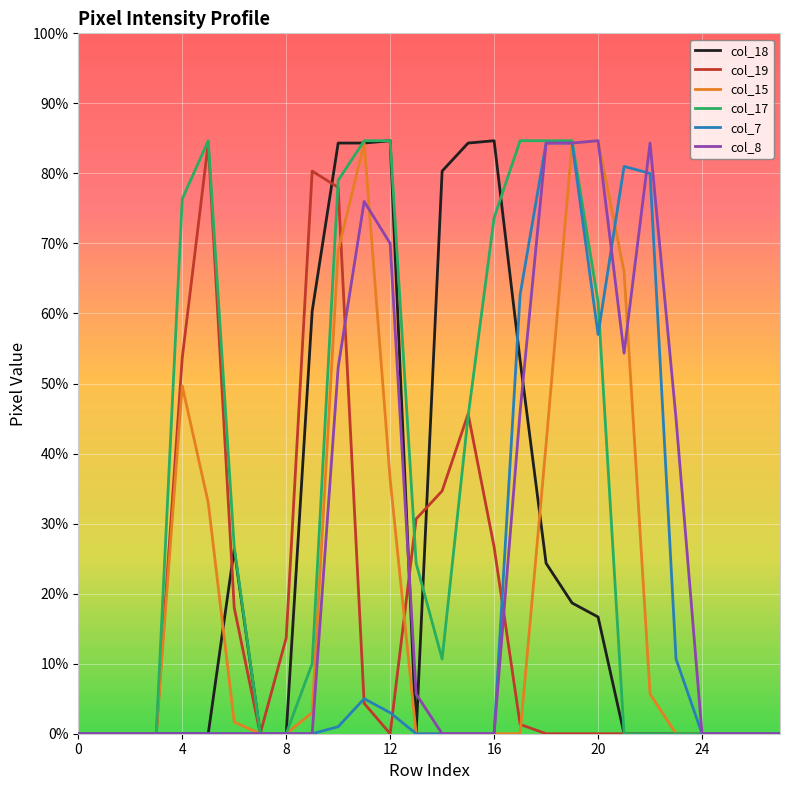

What is the highest value of the col_15 series?

254